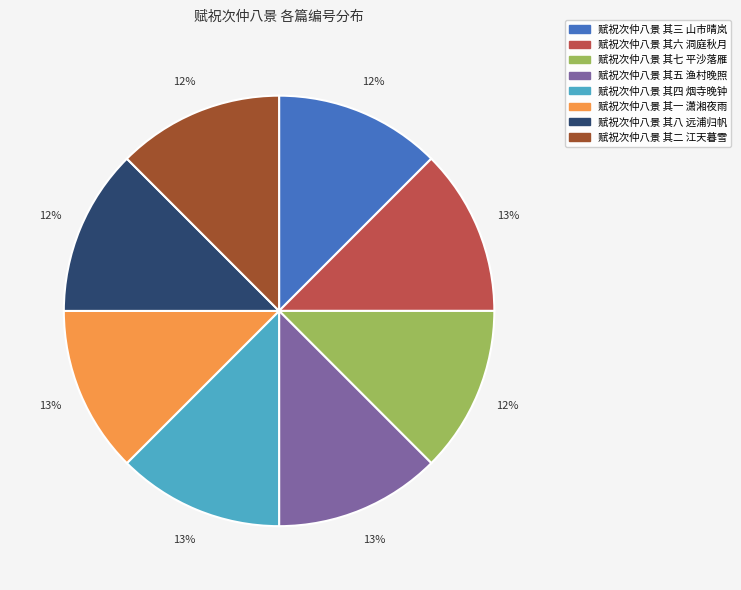

How many slices are in this pie chart?

8